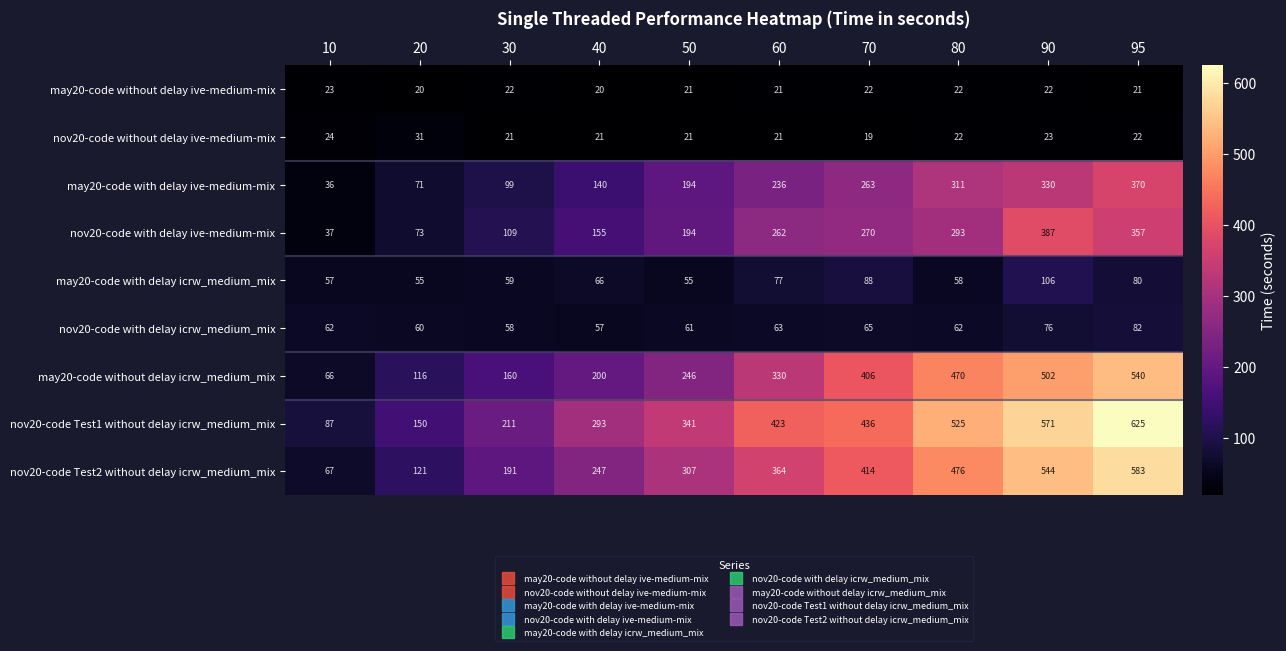

What is the total value across all series at 90?

2561